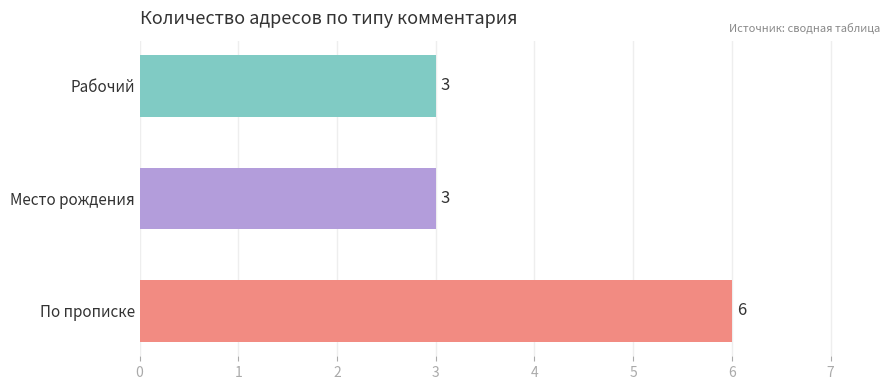

What is the difference between the maximum and minimum values?

3